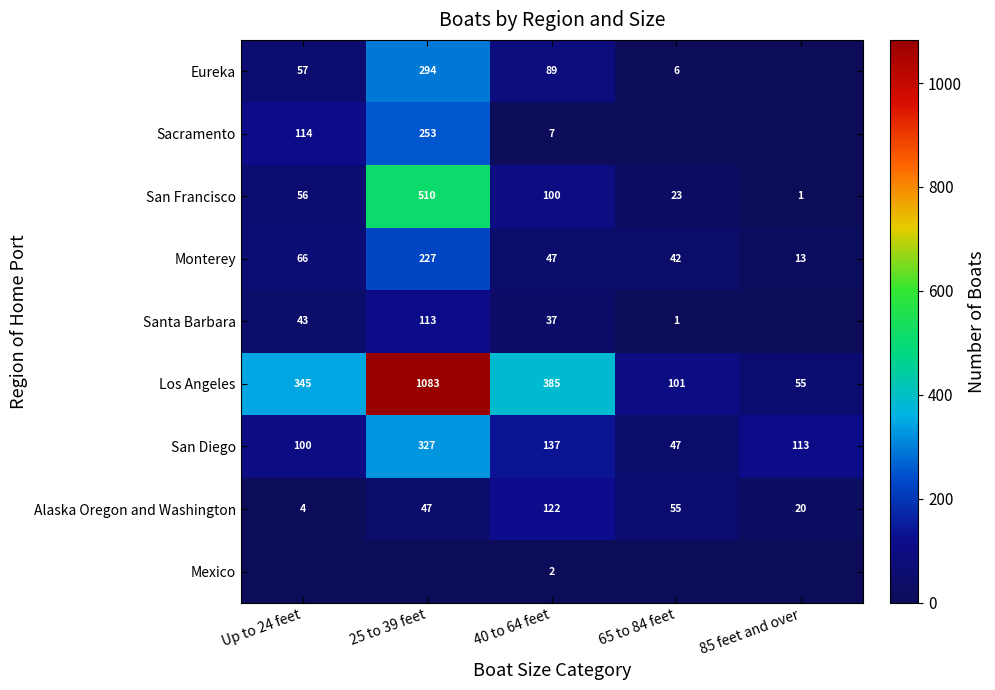

The Santa Barbara series shows 37 at 40 to 64 feet. True or false?

True